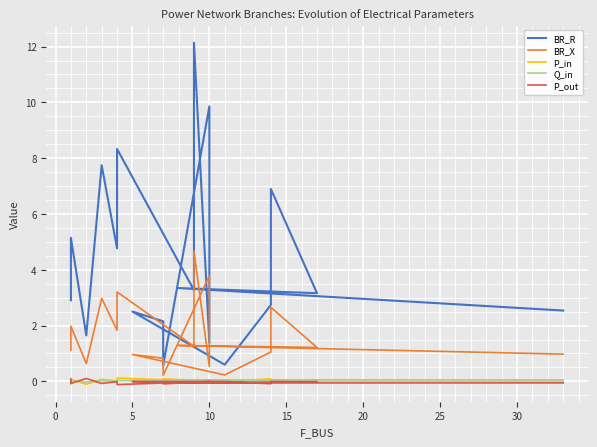

Reading right to left, transcribe all the data shown in this chart.

BR_R: 2.5	3.3	3.2	6.9	2.7	0.6	2.5	2.2	0.6	9.9	1.4	12.1	3.3	8.3	4.8	7.7	1.6	5.1	2.9
BR_X: 1.0	1.3	1.2	2.7	1.1	0.2	1.0	0.8	0.2	3.8	0.5	4.7	1.3	3.2	1.8	3.0	0.6	2.0	1.1
P_in: 0.1	0.1	0.0	0.0	0.1	0.0	0.0	0.0	0.1	0.0	0.0	0.1	0.0	0.1	0.0	0.1	-0.1	0.1	-0.1
Q_in: 0.0	0.0	0.0	0.0	0.0	0.0	0.0	0.0	0.0	0.0	0.0	0.0	0.0	0.0	0.0	0.0	-0.0	0.0	-0.0
P_out: -0.1	-0.1	-0.0	-0.0	-0.1	-0.0	-0.0	-0.0	-0.1	-0.0	-0.0	-0.1	-0.0	-0.1	-0.0	-0.1	0.1	-0.1	0.1